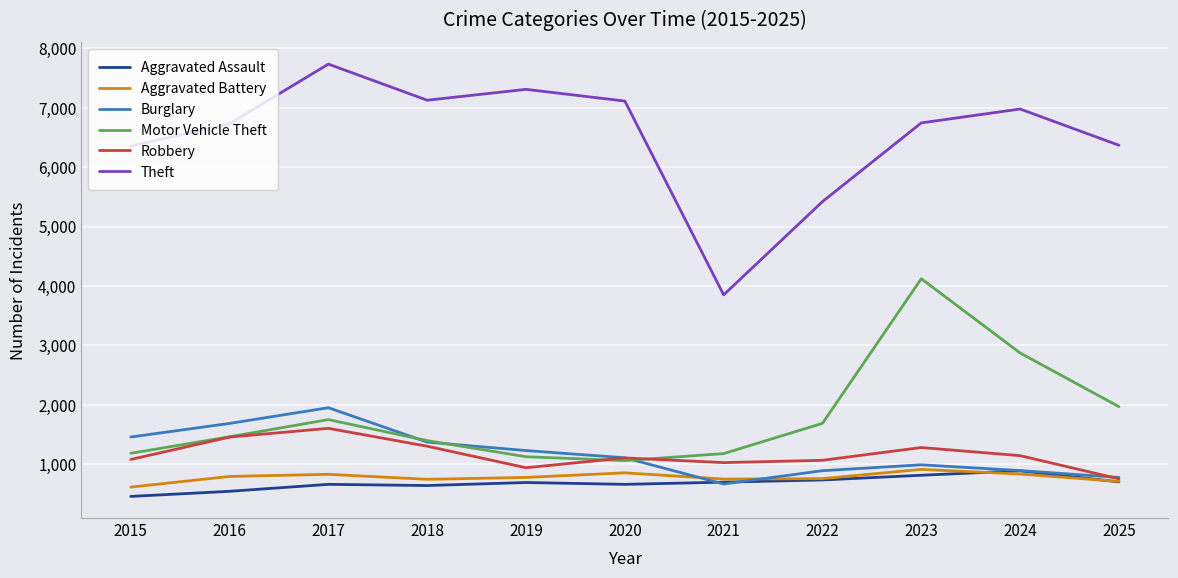

Which series has the largest range (max minus min)?

Theft